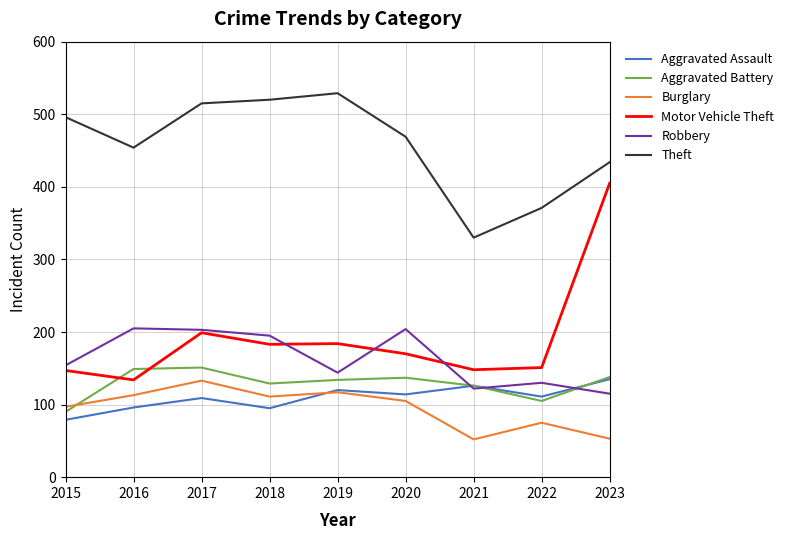

How many interior local valleys does the Robbery series have?

2